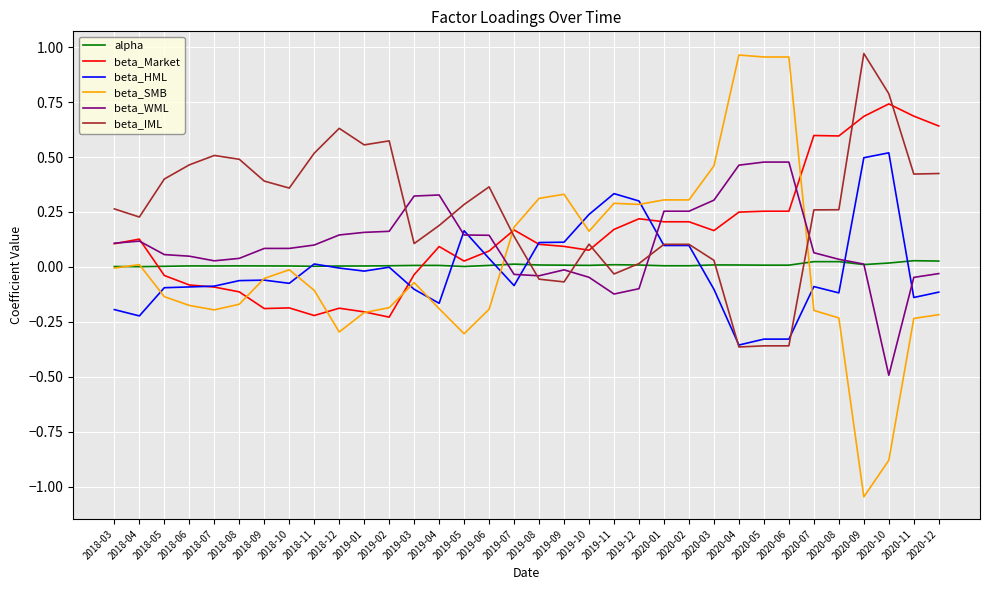

Which category has the lowest value across all series?

2020-09